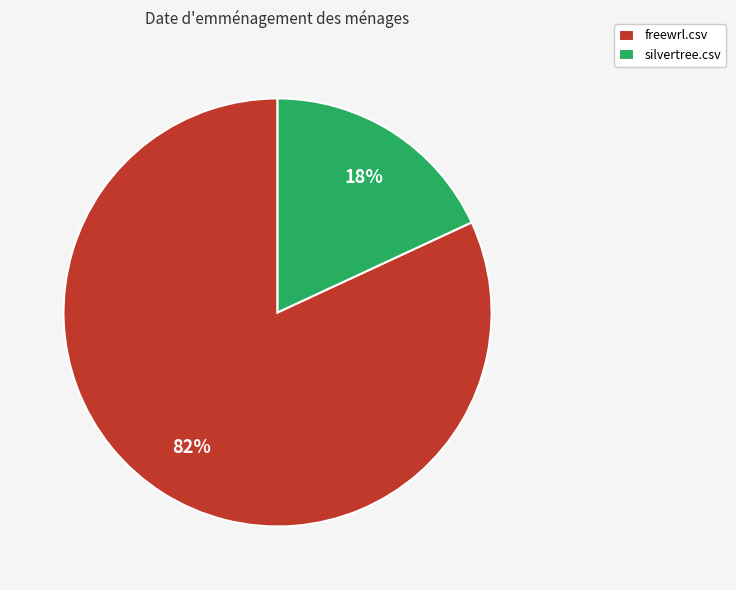

Count the number of slices in the pie.

2